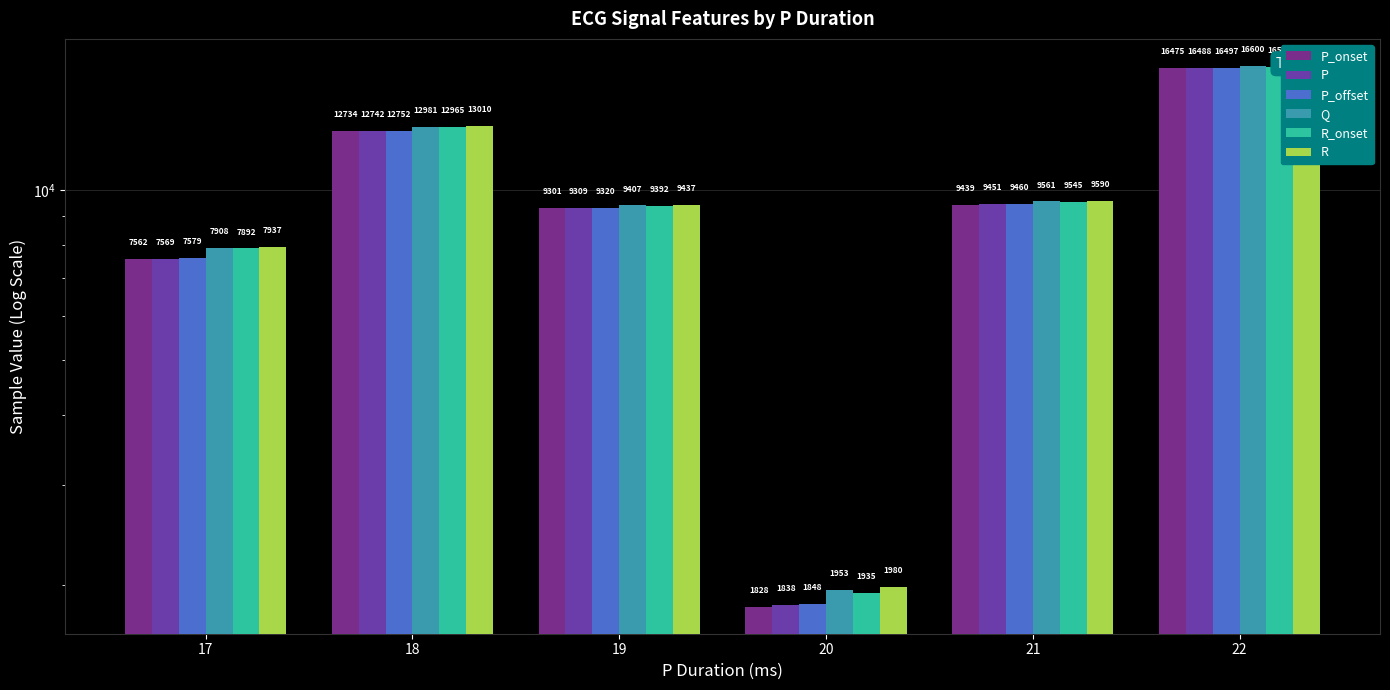

At how many categories does at least one series exceed 3647?

5